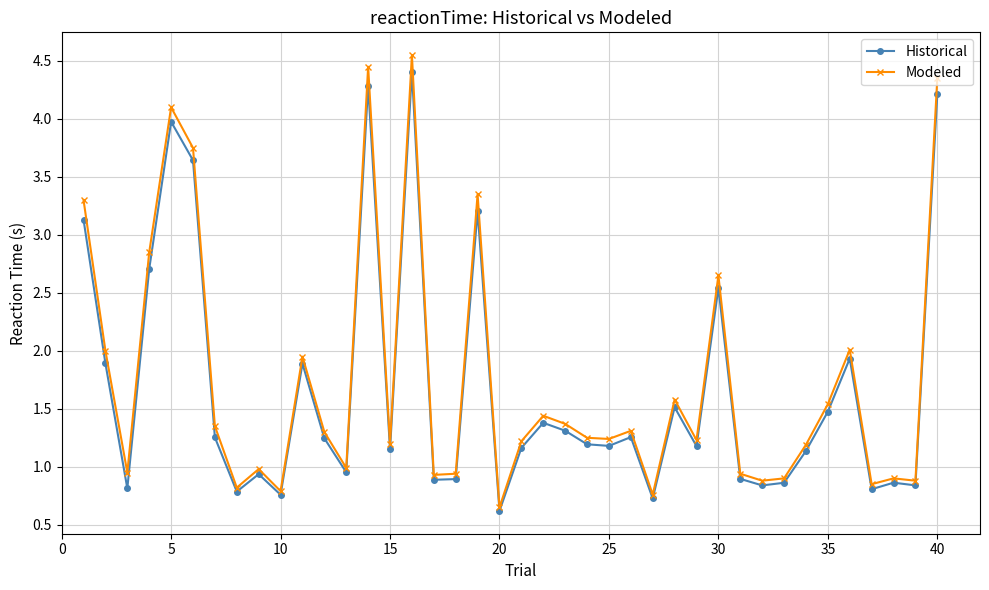

At how many categories does at least one series exceed 0?

40